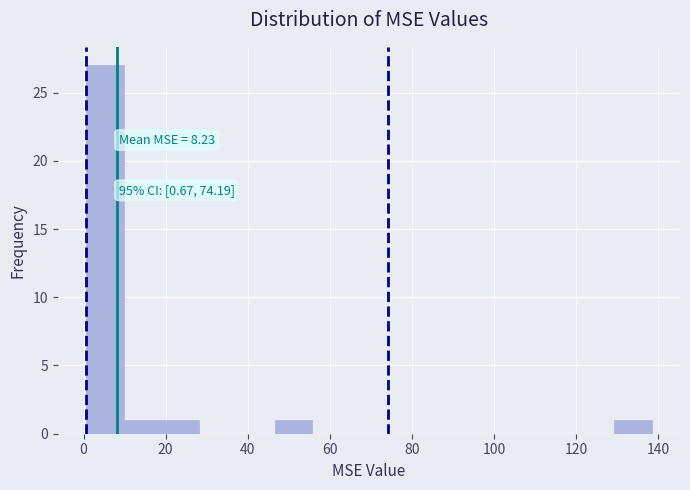

Over which range of the x-axis is the bar tallest?

0 to 10